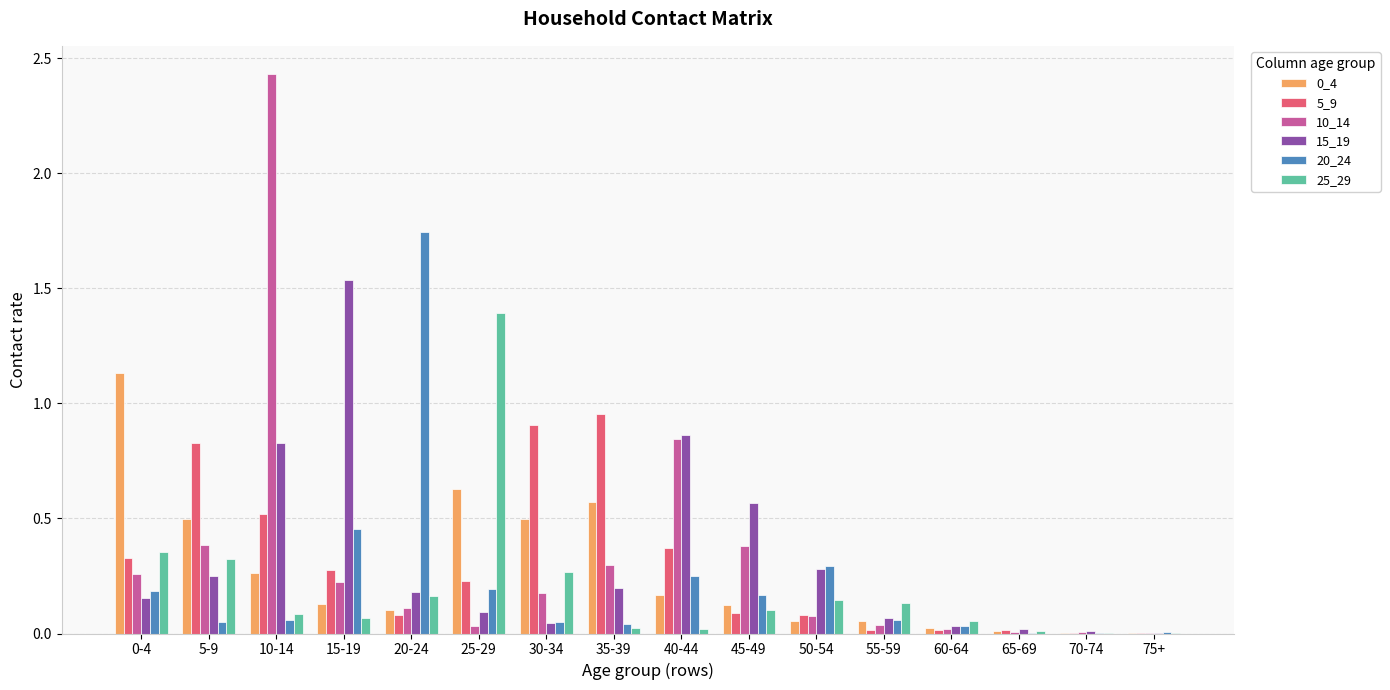

Which category has the highest value across all series?

10-14